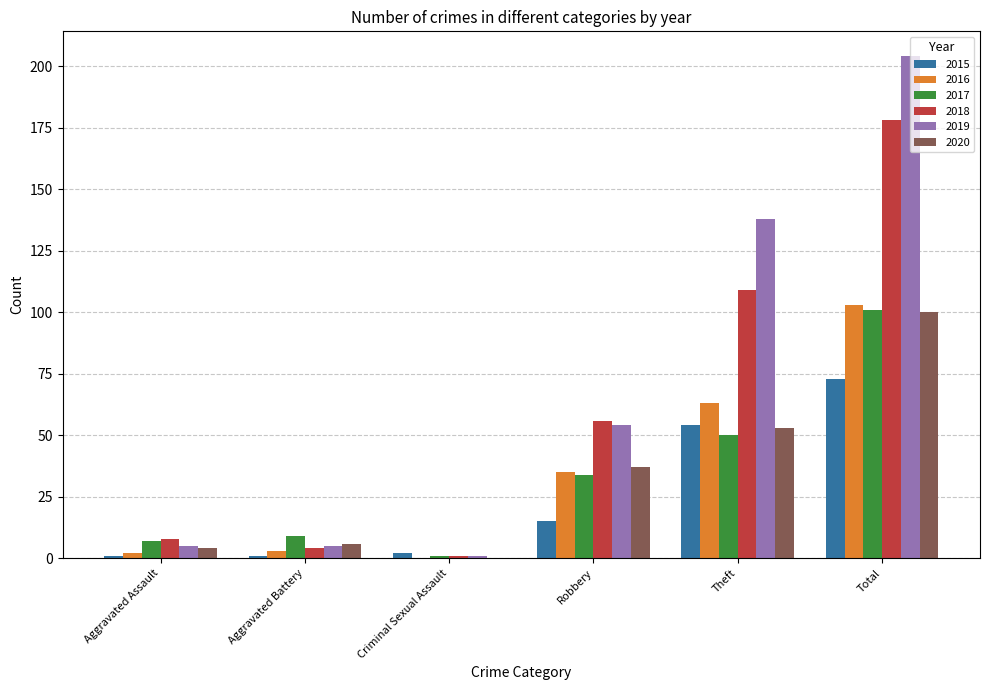

What is the total value across all series at Theft?

467